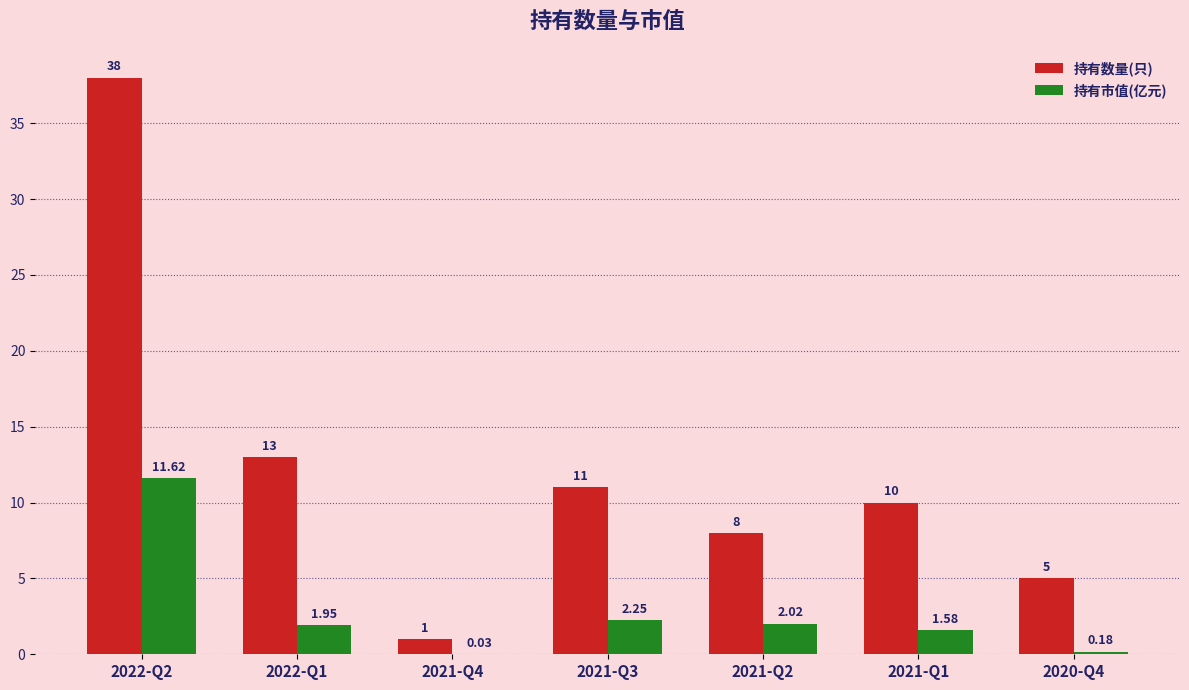

What is the sum of all 持有数量(只) values?

86.0